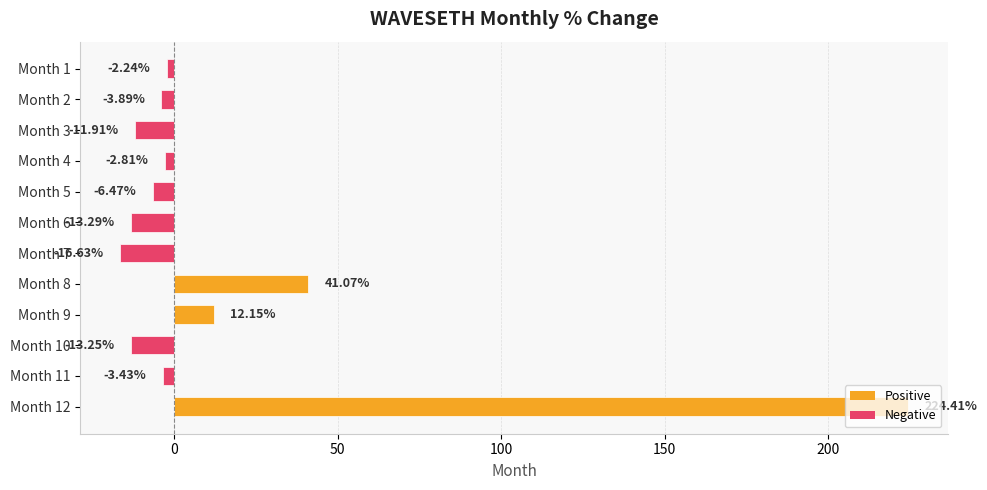

Between Month 11 and Month 8, which is larger?

Month 8